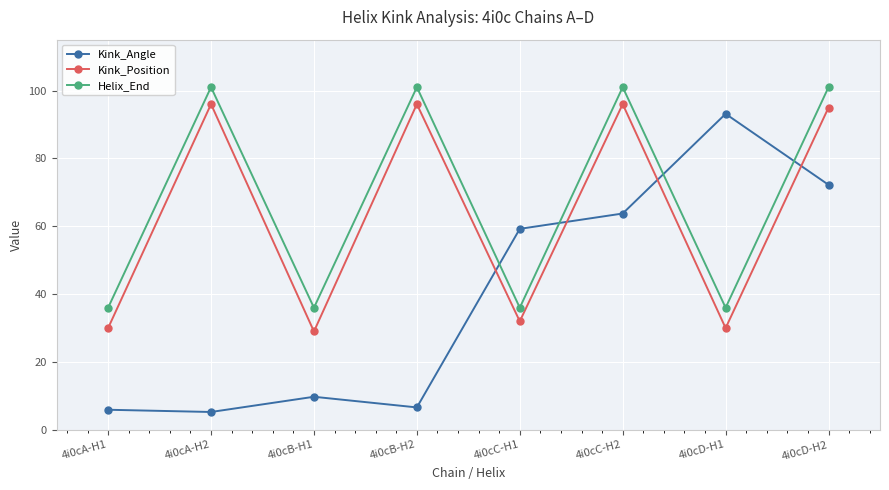

At how many categories does at least one series exceed 37?

6